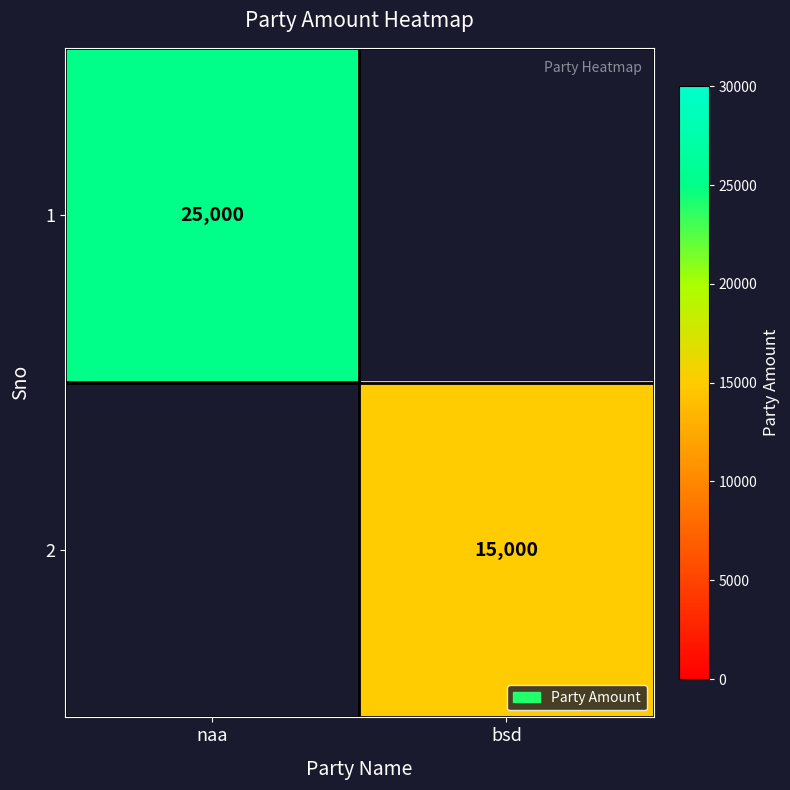

At which category does the chart reach its peak across all series?

naa